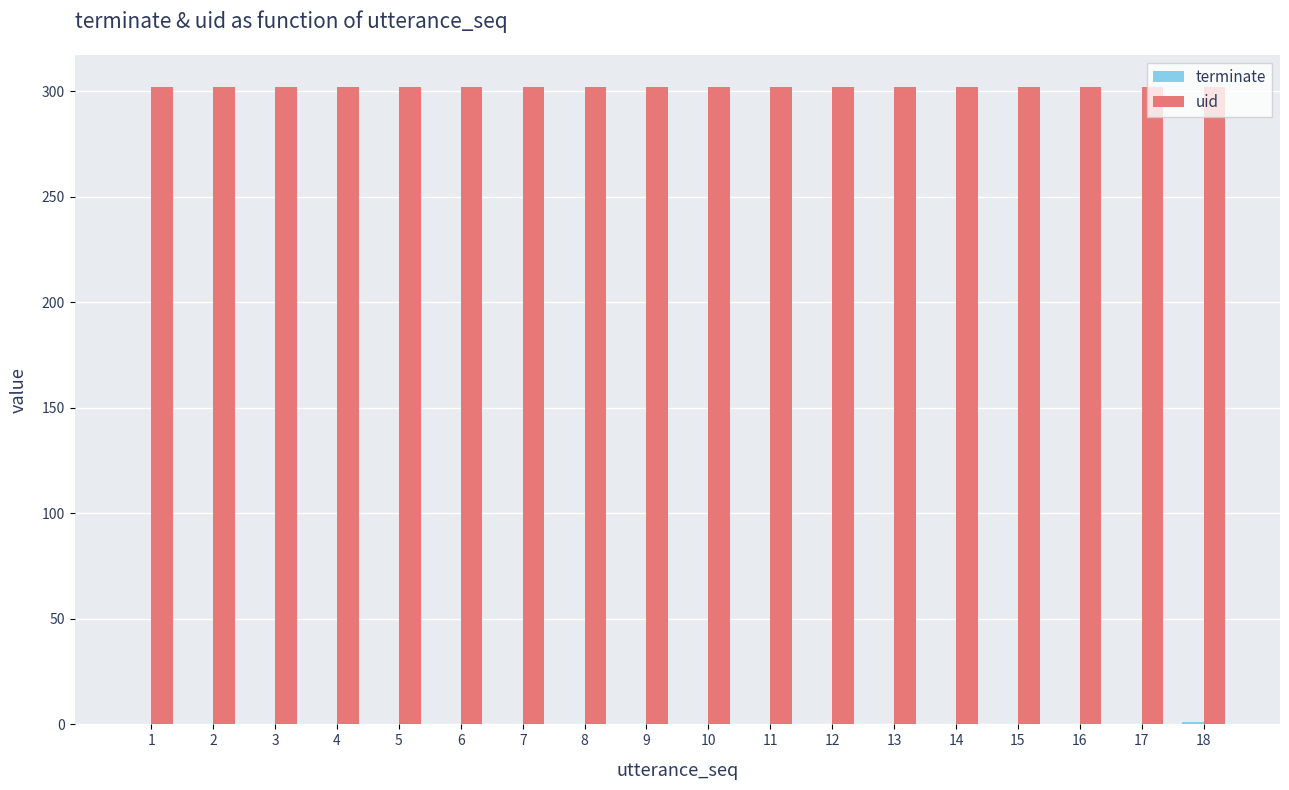

Which series has the largest total across all categories?

uid